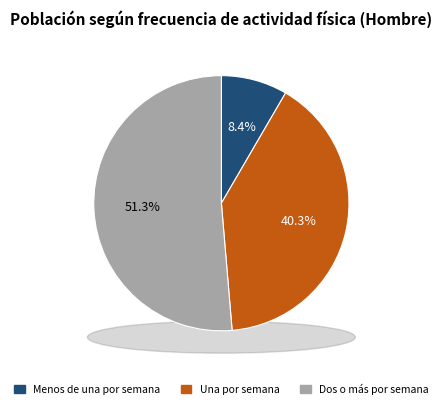

What percentage is the Dos o más por semana slice, to the nearest percent?

51%